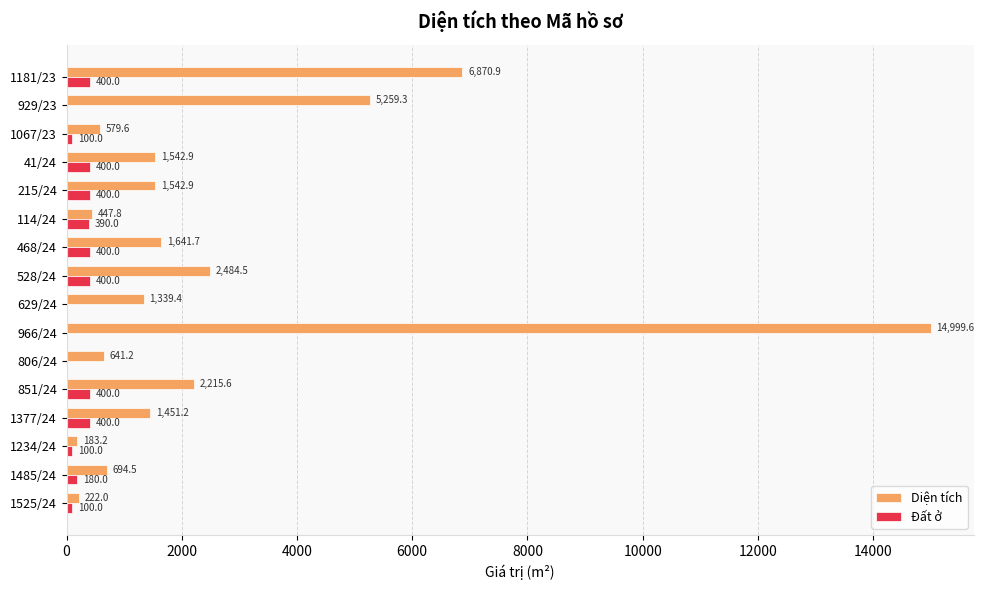

Which series changed the most between 41/24 and 1485/24?

Diện tích